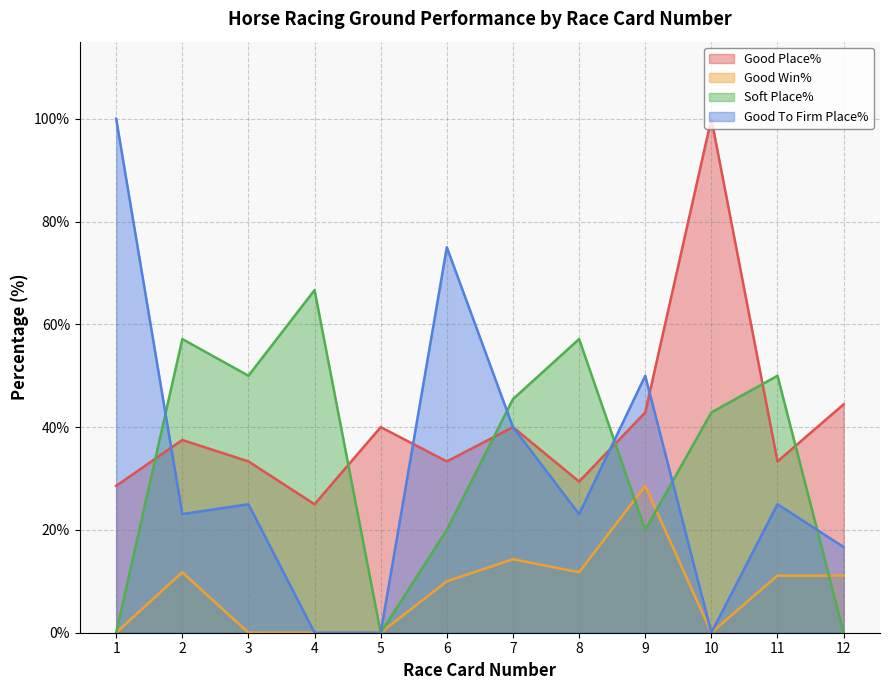

Reading left to right, what are all the values shown in this chart?

Good Place%: 1=28.6	2=37.5	3=33.3	4=25.0	5=40.0	6=33.3	7=40.0	8=29.4	9=42.9	10=100.0	11=33.3	12=44.4
Good Win%: 1=0.0	2=11.8	3=0.0	4=0.0	5=0.0	6=10.0	7=14.3	8=11.8	9=28.6	10=0.0	11=11.1	12=11.1
Soft Place%: 1=0.0	2=57.1	3=50.0	4=66.7	5=0.0	6=20.0	7=45.5	8=57.1	9=20.0	10=42.9	11=50.0	12=0.0
Good To Firm Place%: 1=100.0	2=23.1	3=25.0	4=0.0	5=0.0	6=75.0	7=40.0	8=23.1	9=50.0	10=0.0	11=25.0	12=16.7